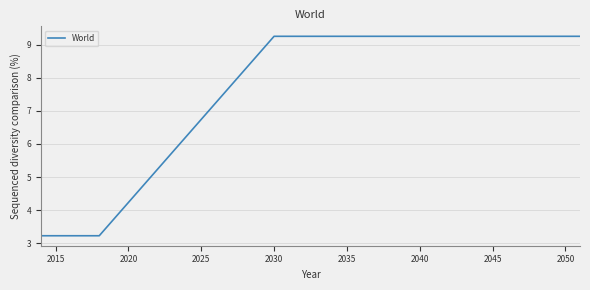

Reading left to right, what are all the values shown in this chart?

3.2	3.2	3.2	3.2	3.2	3.7	4.2	4.7	5.2	5.7	6.2	6.7	7.2	7.7	8.3	8.8	9.3	9.3	9.3	9.3	9.3	9.3	9.3	9.3	9.3	9.3	9.3	9.3	9.3	9.3	9.3	9.3	9.3	9.3	9.3	9.3	9.3	9.3